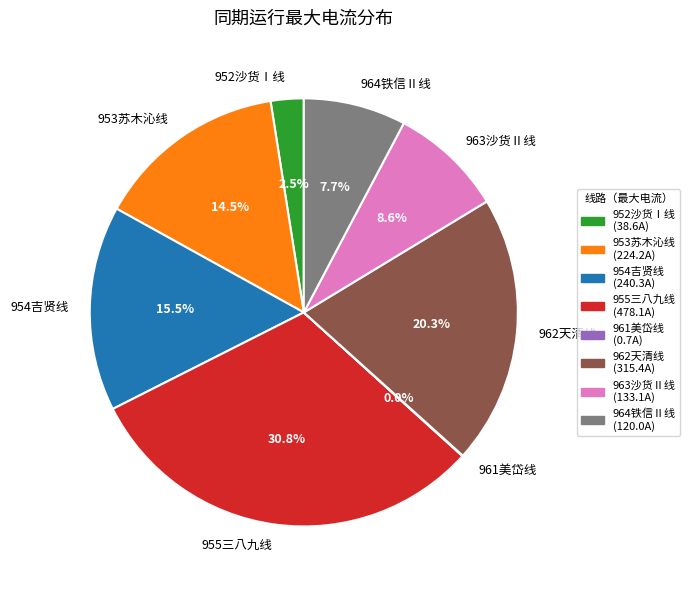

Is there a majority slice in this chart?

No